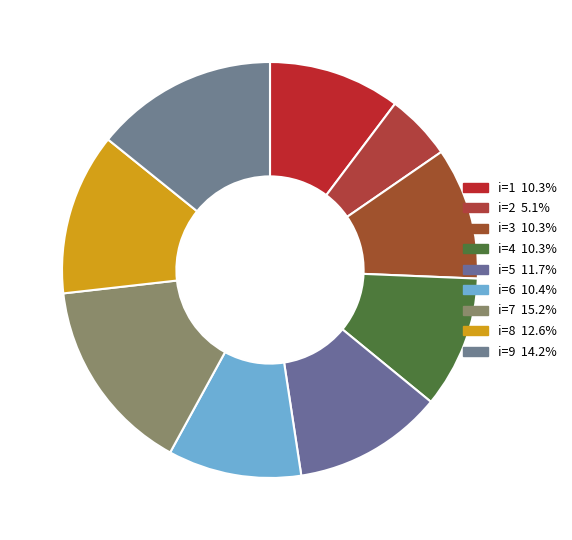

To the nearest percent, what is the average slice percentage?

11%